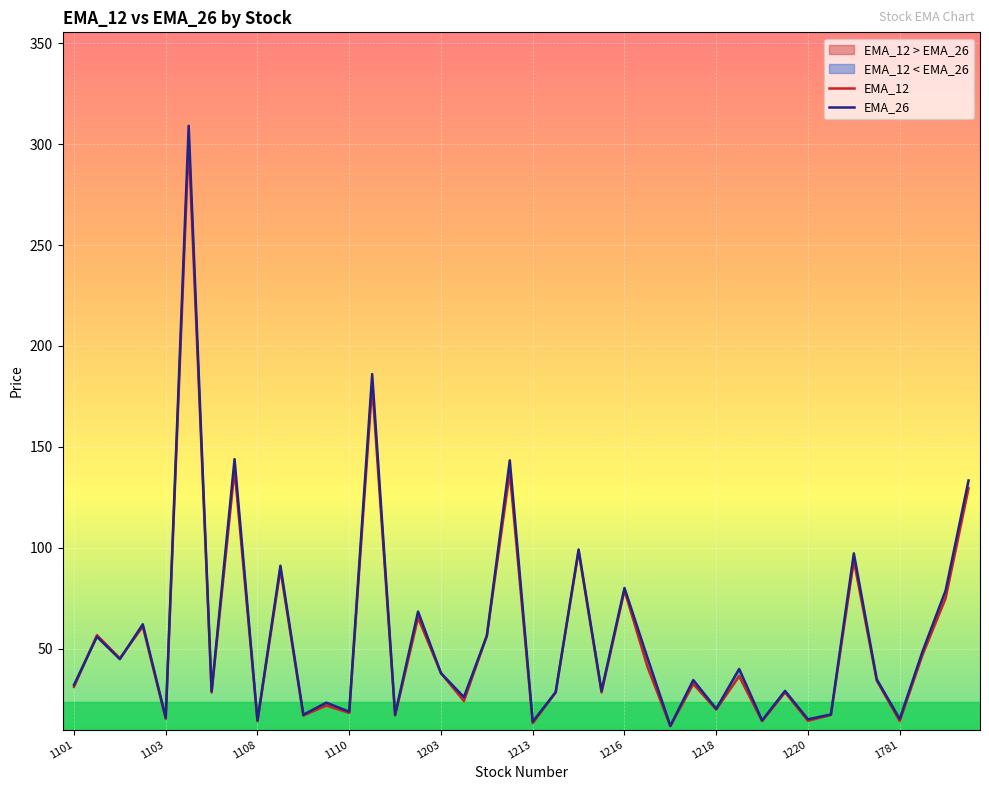

Count the number of data series in this chart.

2